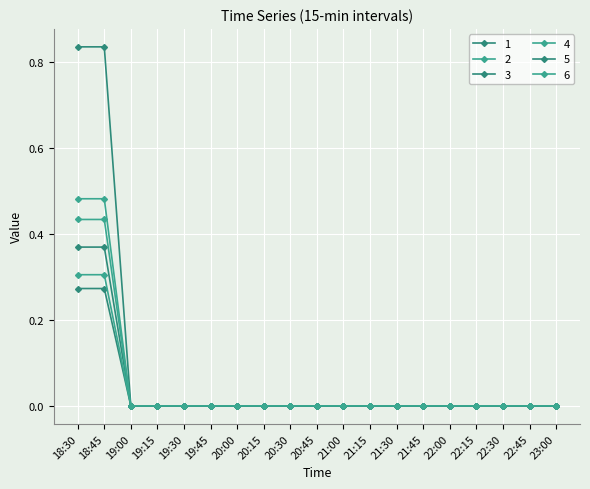

How many categories are shown in the chart?

19